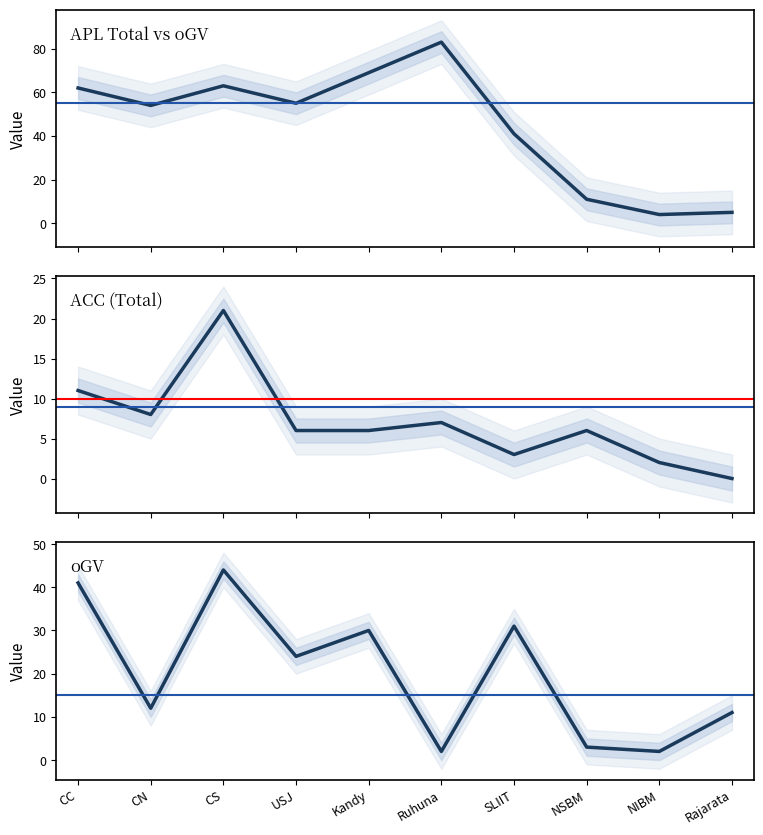

Which series changed the most between CC and SLIIT?

APL (Total)